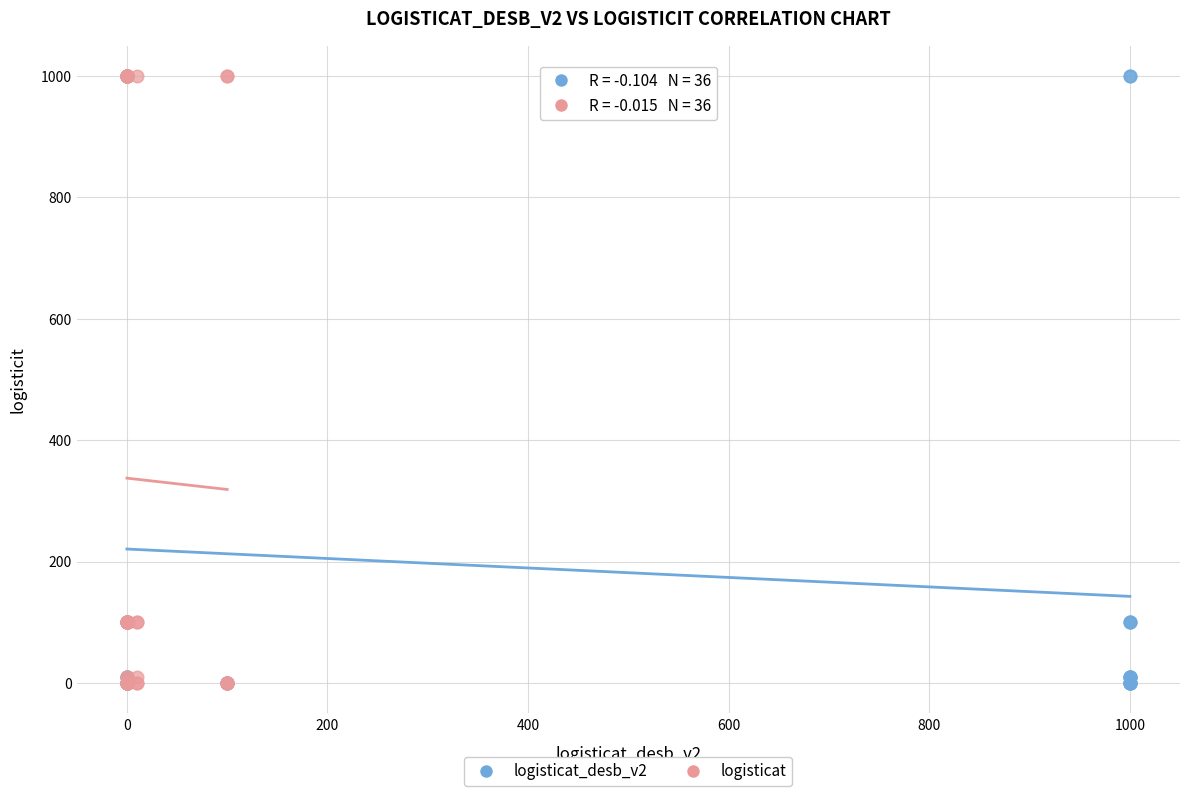

What are all the series names shown in the legend?

logisticat_desb_v2, logisticat